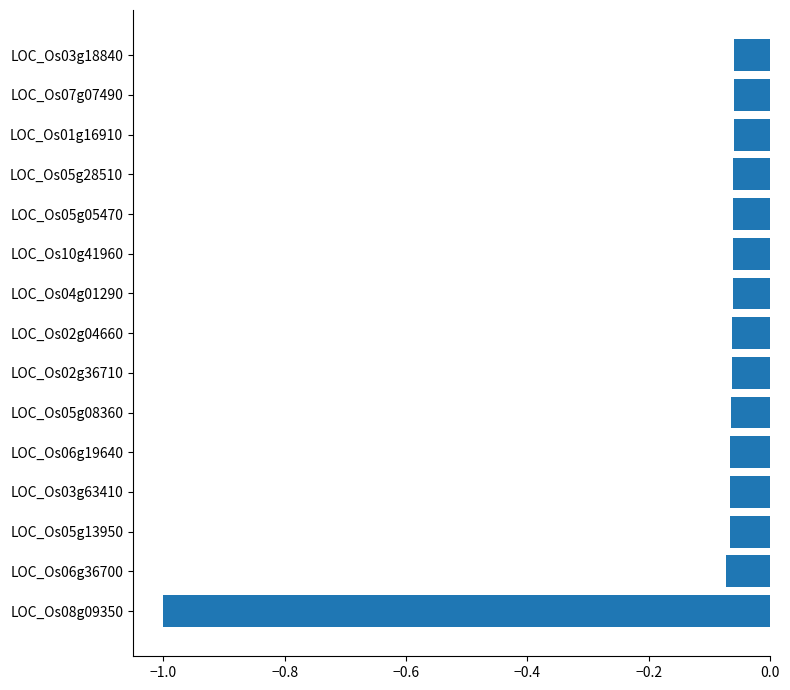

What is the smallest value displayed?

-1.0